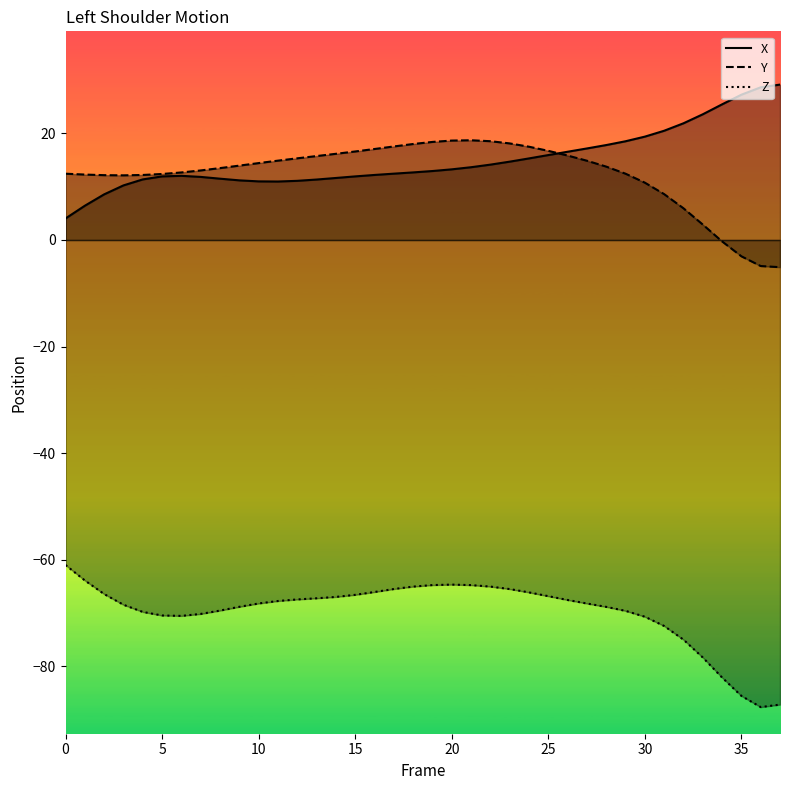

How many values in Y are above zero?

34